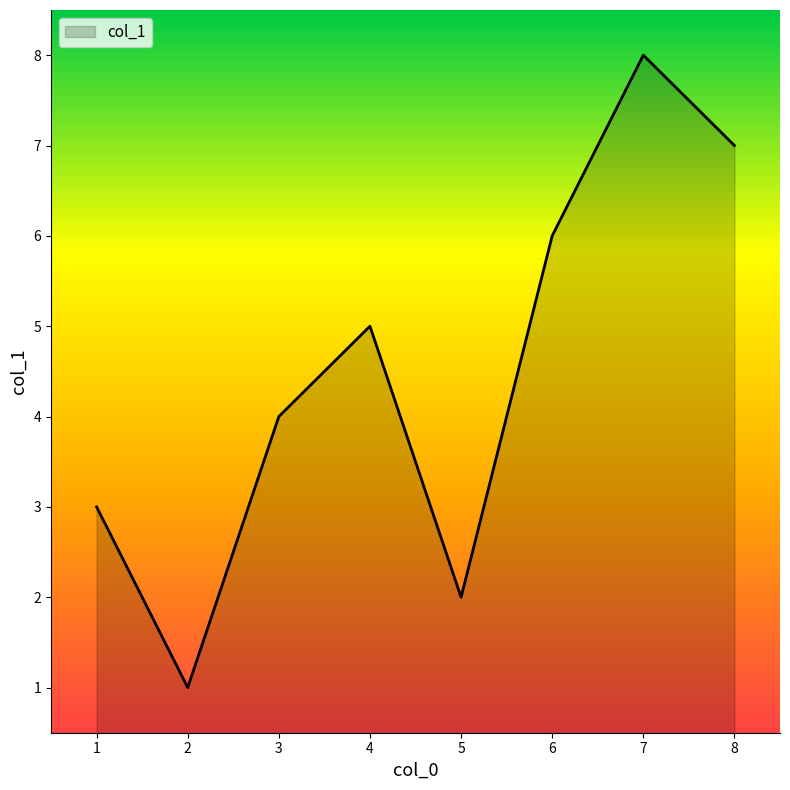

Is it true that the value at 4 is 5?

True